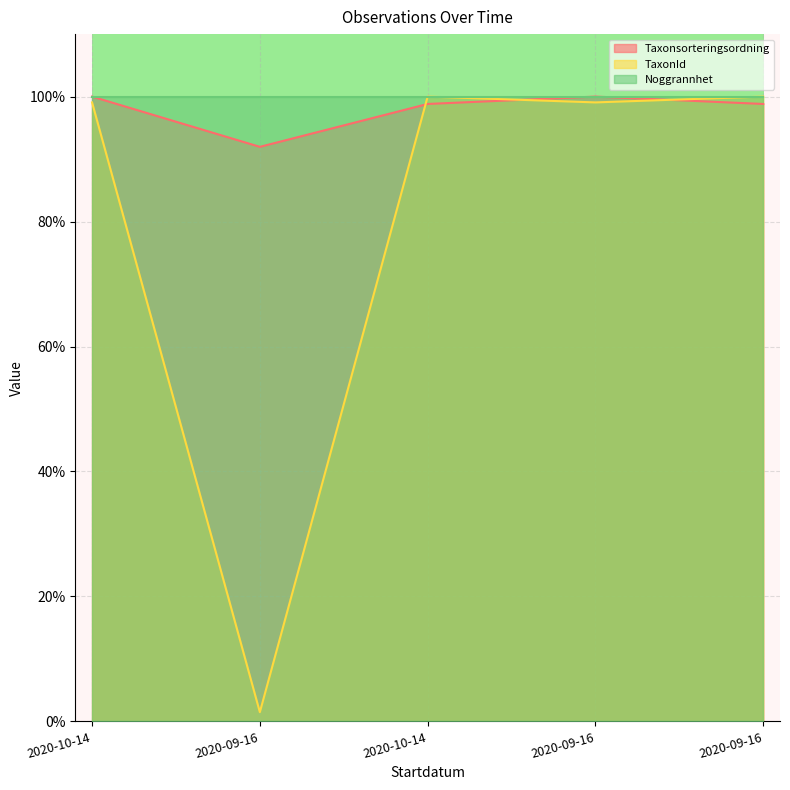

At which category is the sum across all series the highest?

2020-10-14